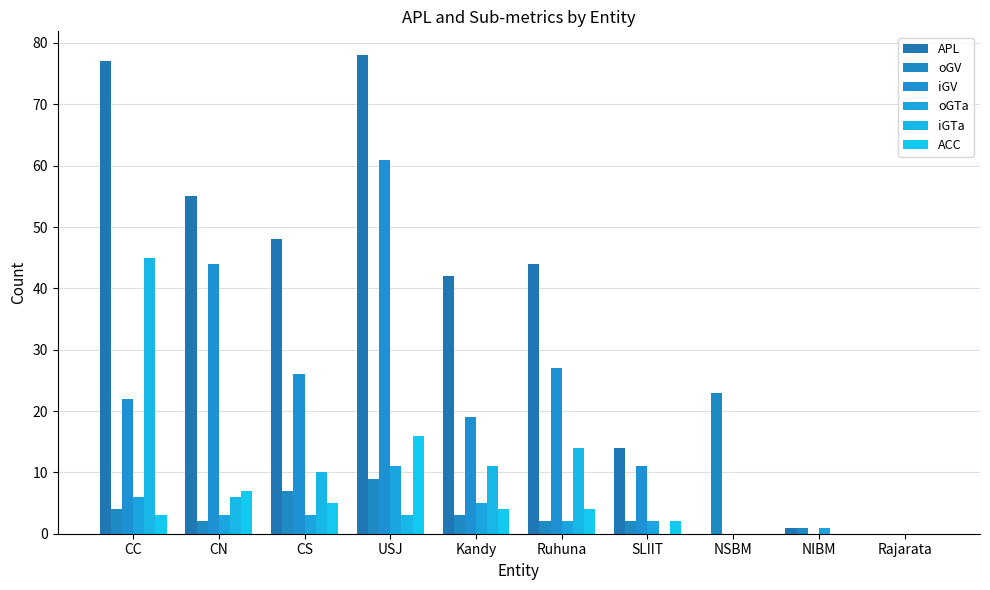

Reading left to right, what are all the values shown in this chart?

APL: CC=77	CN=55	CS=48	USJ=78	Kandy=42	Ruhuna=44	SLIIT=14	NSBM=0	NIBM=1	Rajarata=0
oGV: CC=4	CN=2	CS=7	USJ=9	Kandy=3	Ruhuna=2	SLIIT=2	NSBM=23	NIBM=1	Rajarata=0
iGV: CC=22	CN=44	CS=26	USJ=61	Kandy=19	Ruhuna=27	SLIIT=11	NSBM=0	NIBM=0	Rajarata=0
oGTa: CC=6	CN=3	CS=3	USJ=11	Kandy=5	Ruhuna=2	SLIIT=2	NSBM=0	NIBM=1	Rajarata=0
iGTa: CC=45	CN=6	CS=10	USJ=3	Kandy=11	Ruhuna=14	SLIIT=0	NSBM=0	NIBM=0	Rajarata=0
ACC: CC=3	CN=7	CS=5	USJ=16	Kandy=4	Ruhuna=4	SLIIT=2	NSBM=0	NIBM=0	Rajarata=0